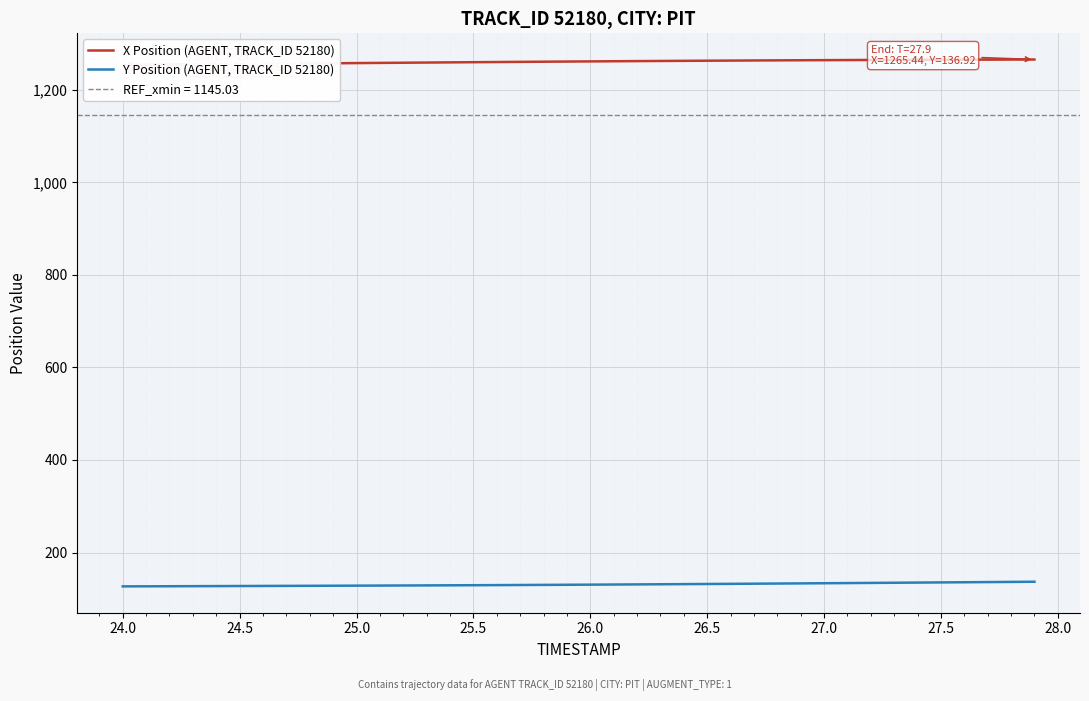

What is the minimum value for Y Position (AGENT, TRACK_ID 52180)?

126.9